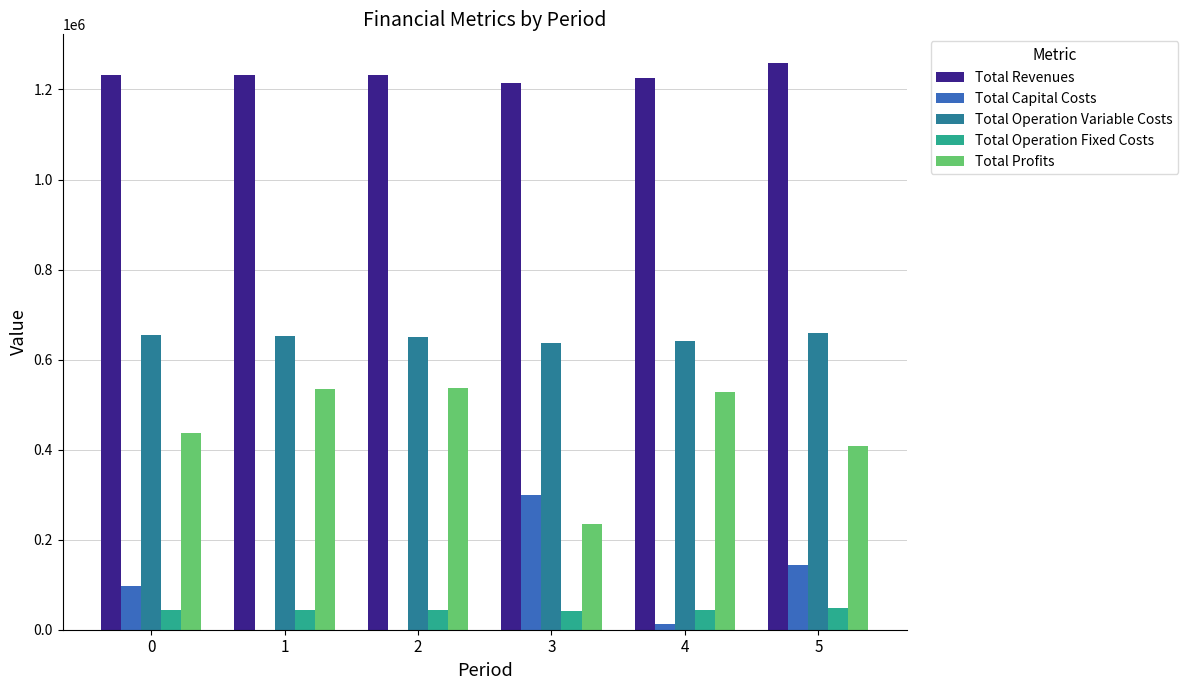

What is the maximum value shown in the chart?

1259461.9